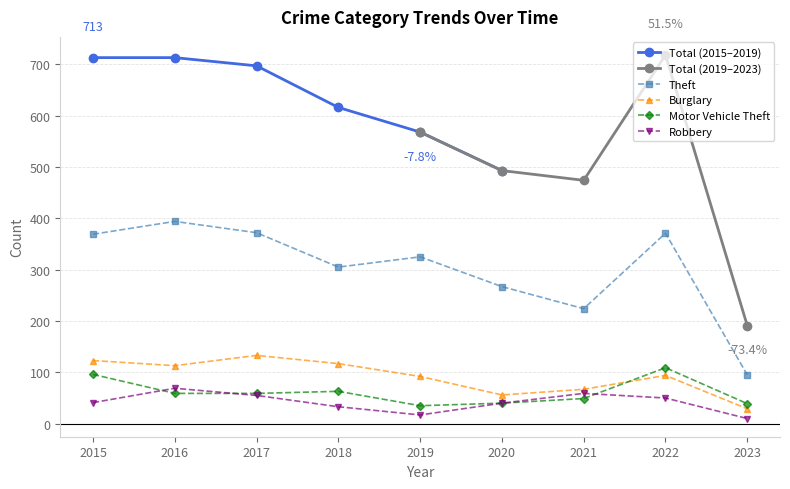

List the labels in order of Robbery value, smallest first.

2023, 2019, 2018, 2020, 2015, 2022, 2017, 2021, 2016